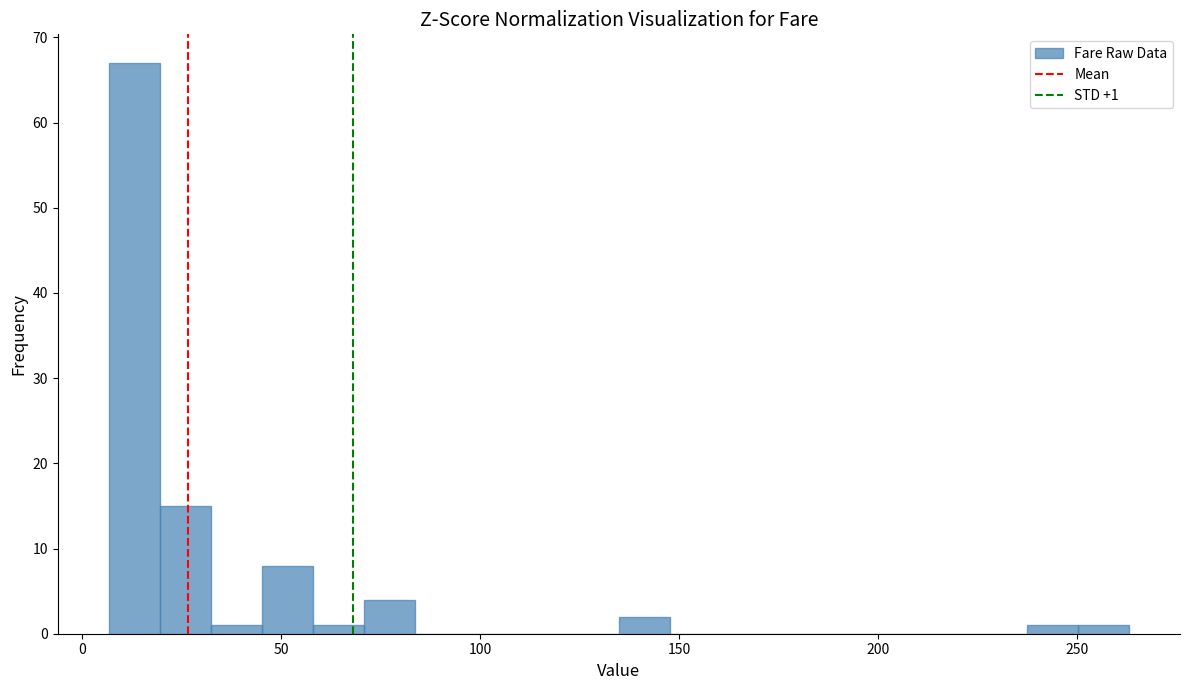

Read against the x-axis, roughly where is the centre of the tallest bar?

15